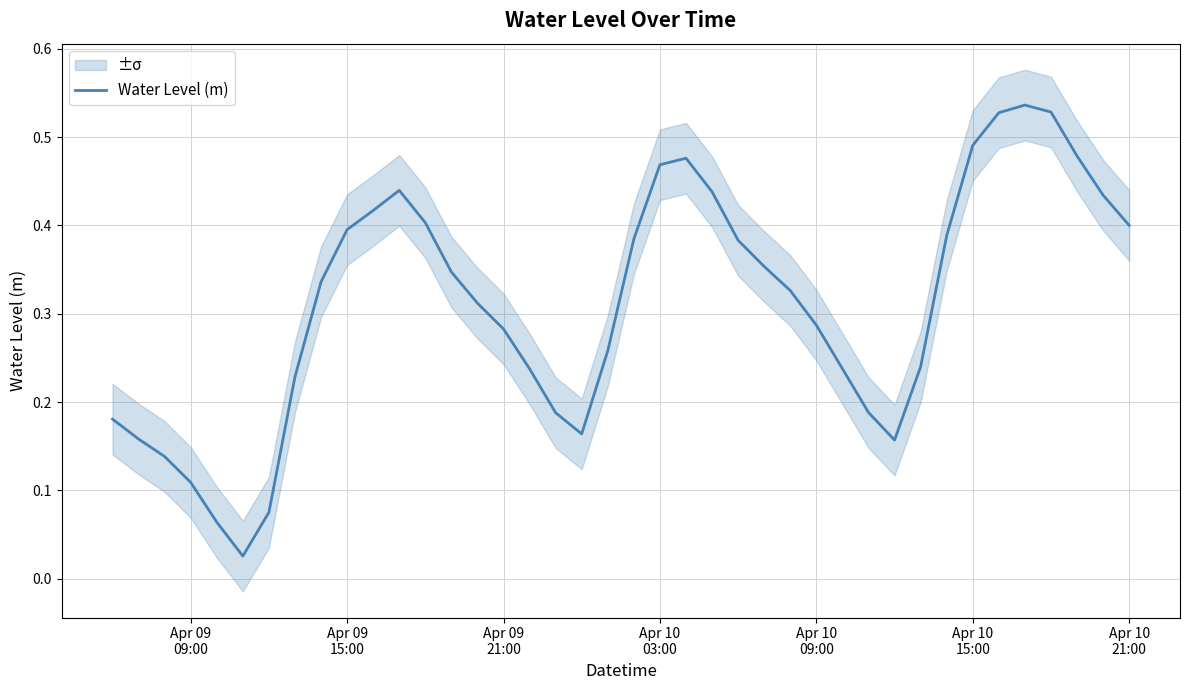

What is the difference between the second highest and minimum values?

0.5